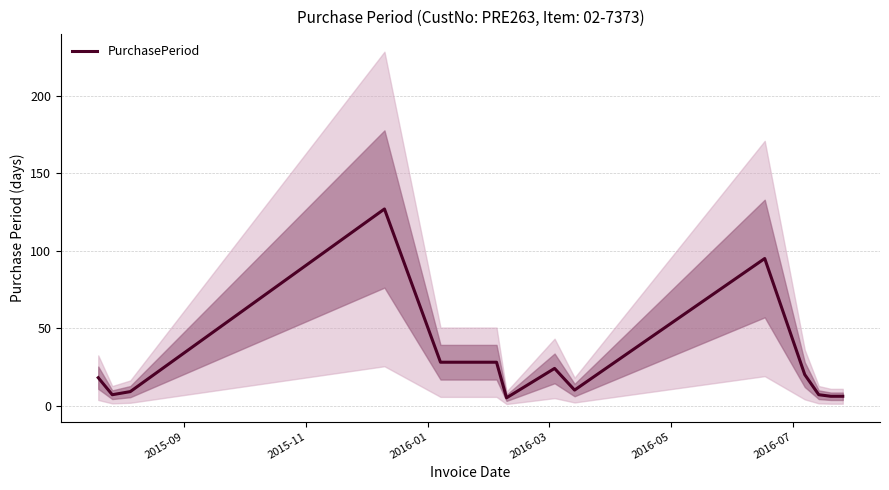

What is the highest value of the PurchasePeriod series?

127